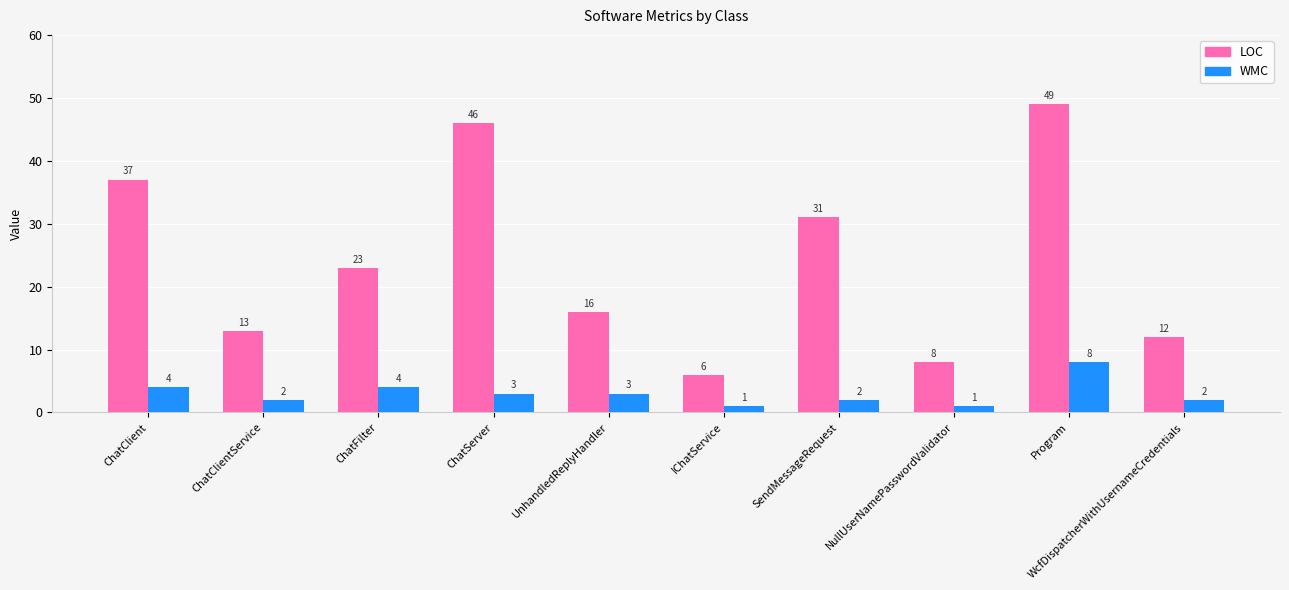

What is the difference between the highest and lowest values at WcfDispatcherWithUsernameCredentials?

10